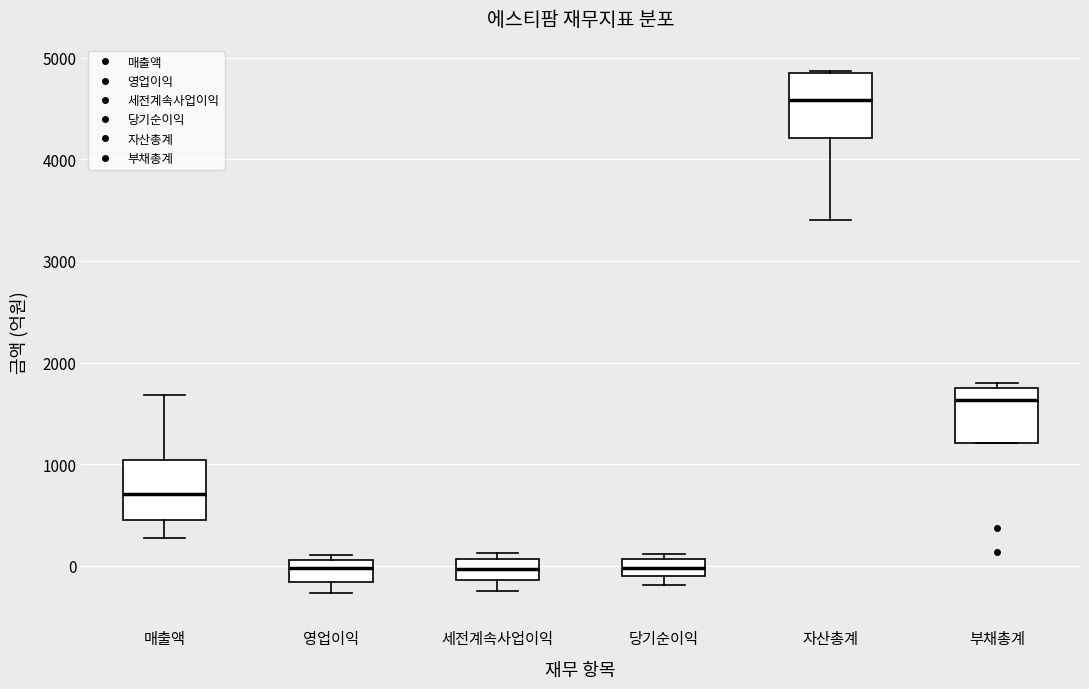

Which box's median line is the highest?

자산총계